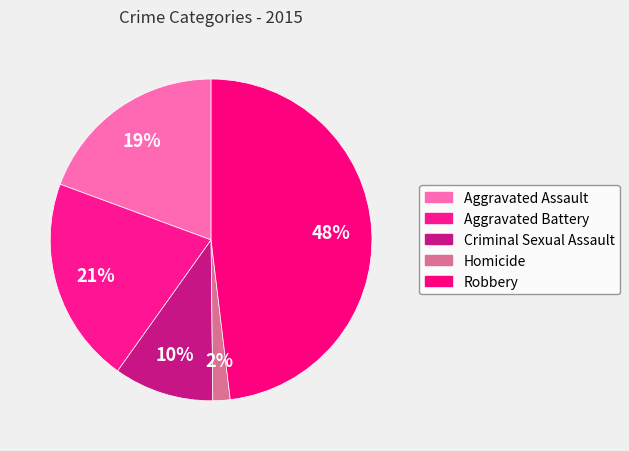

Approximately how many times larger is the value at Robbery compared to Homicide?

27.8